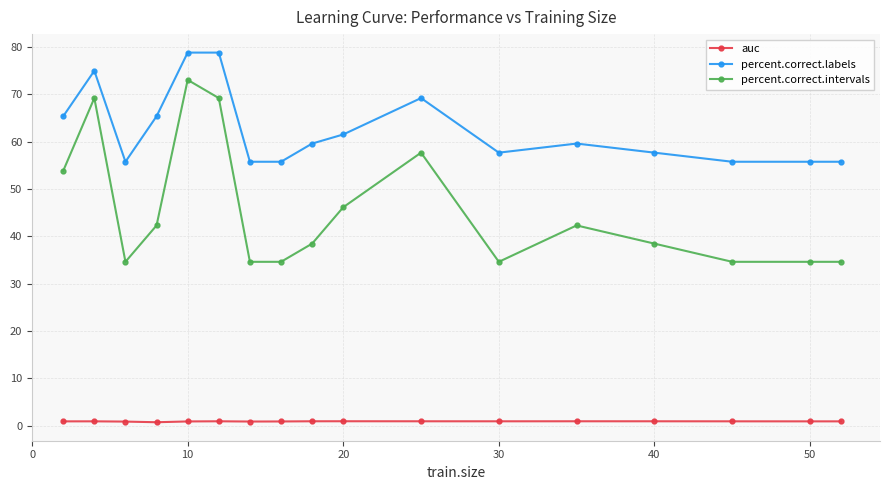

At how many categories does at least one series exceed 18?

17